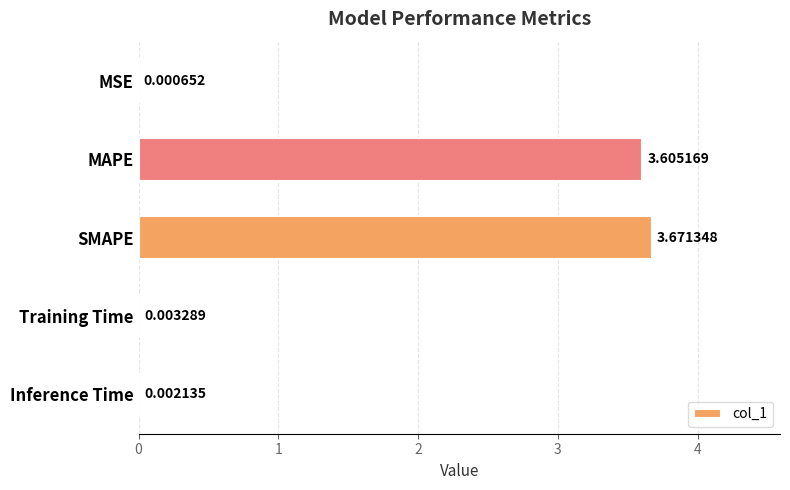

Does the chart contain stacked bars?

No